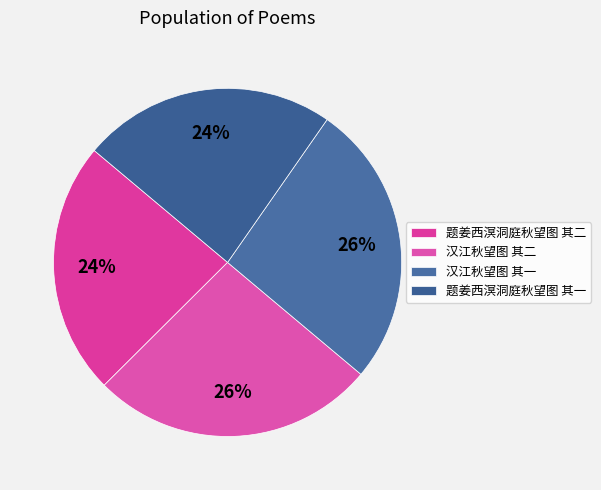

Approximately how many times larger is the value at 题姜西溟洞庭秋望图 其二 compared to 题姜西溟洞庭秋望图 其一?

1.0